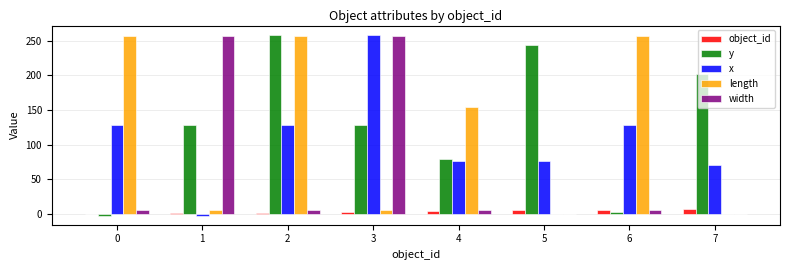

Does the chart contain stacked bars?

No